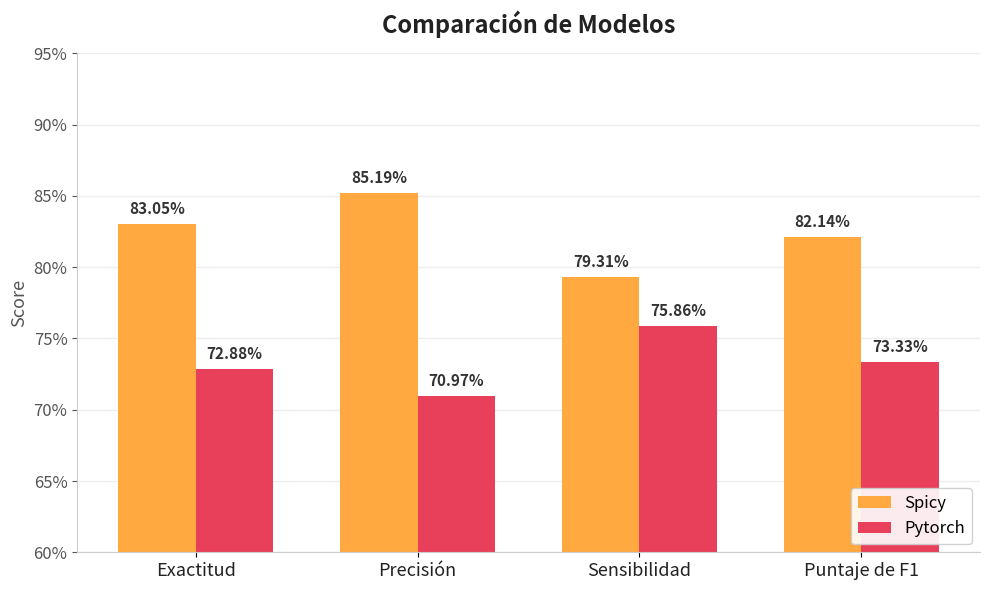

Read the Pytorch value at Puntaje de F1.

0.7